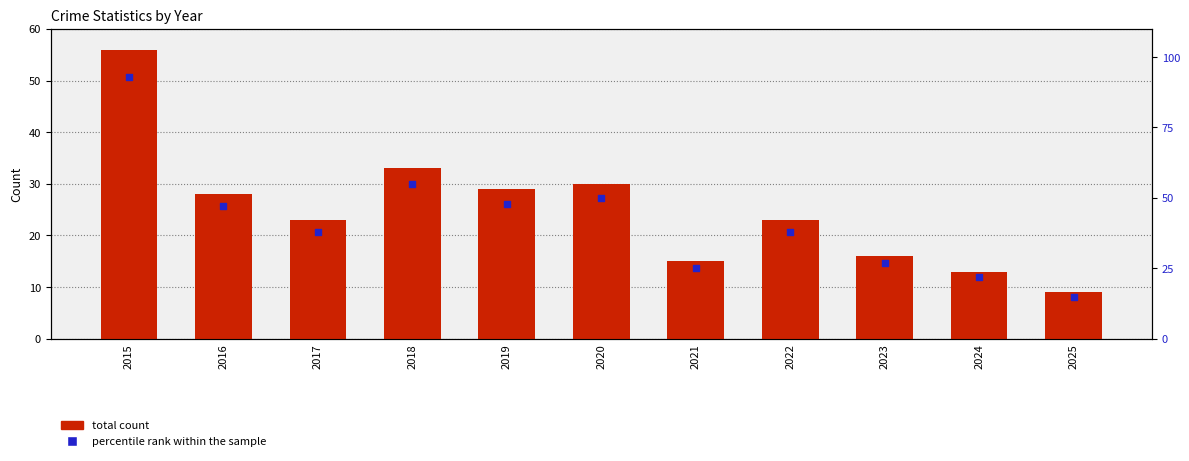

Which series has the largest total across all categories?

percentile rank within the sample